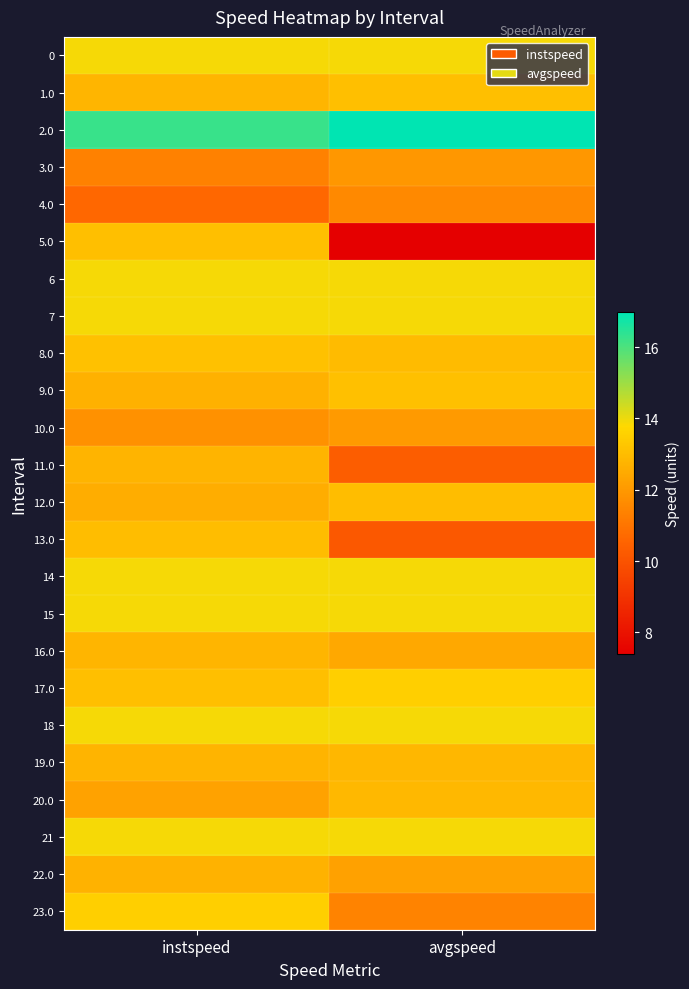

Rank the series at instspeed from lowest to highest value.

4.0, 3.0, 10.0, 20.0, 12.0, 9.0, 22.0, 19.0, 11.0, 1.0, 16.0, 13.0, 17.0, 5.0, 8.0, 23.0, 0, 6, 7, 14, 15, 18, 21, 2.0